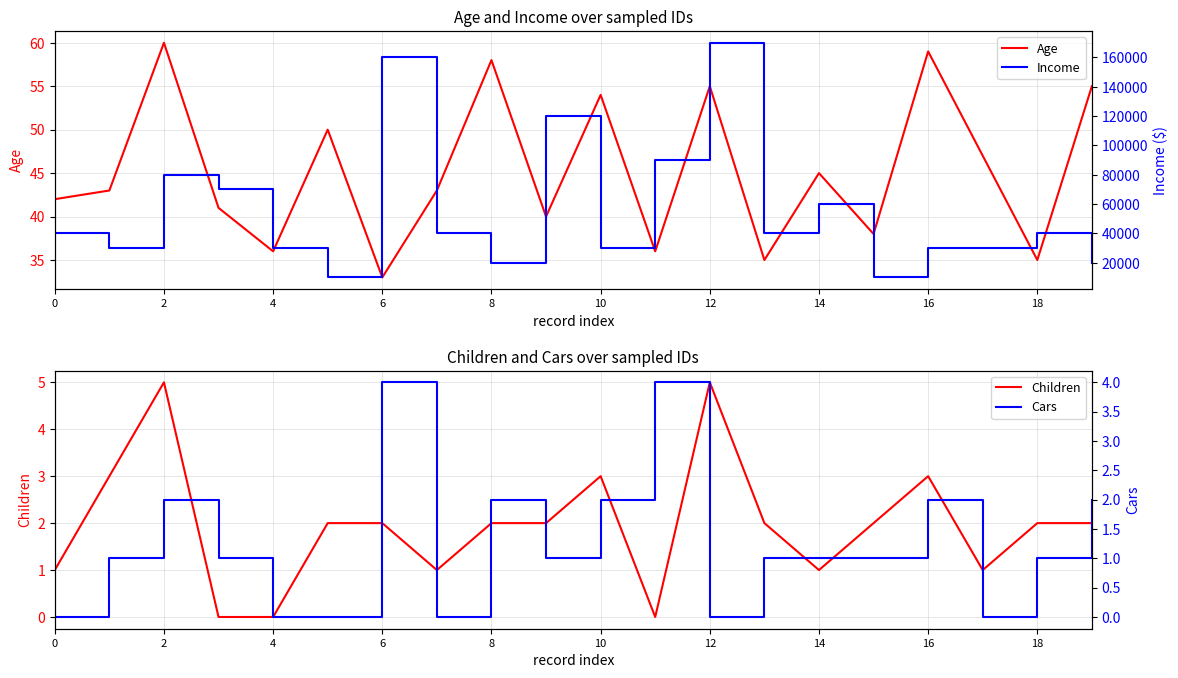

How many values in the Age series exceed 43?

9